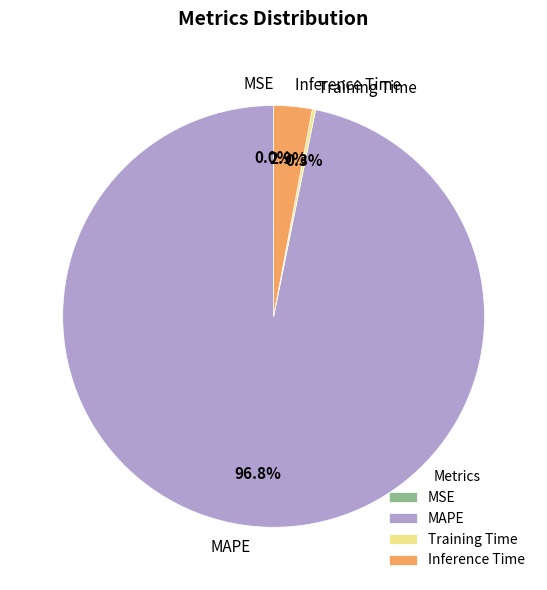

What percentage is the Inference Time slice, to the nearest percent?

3%